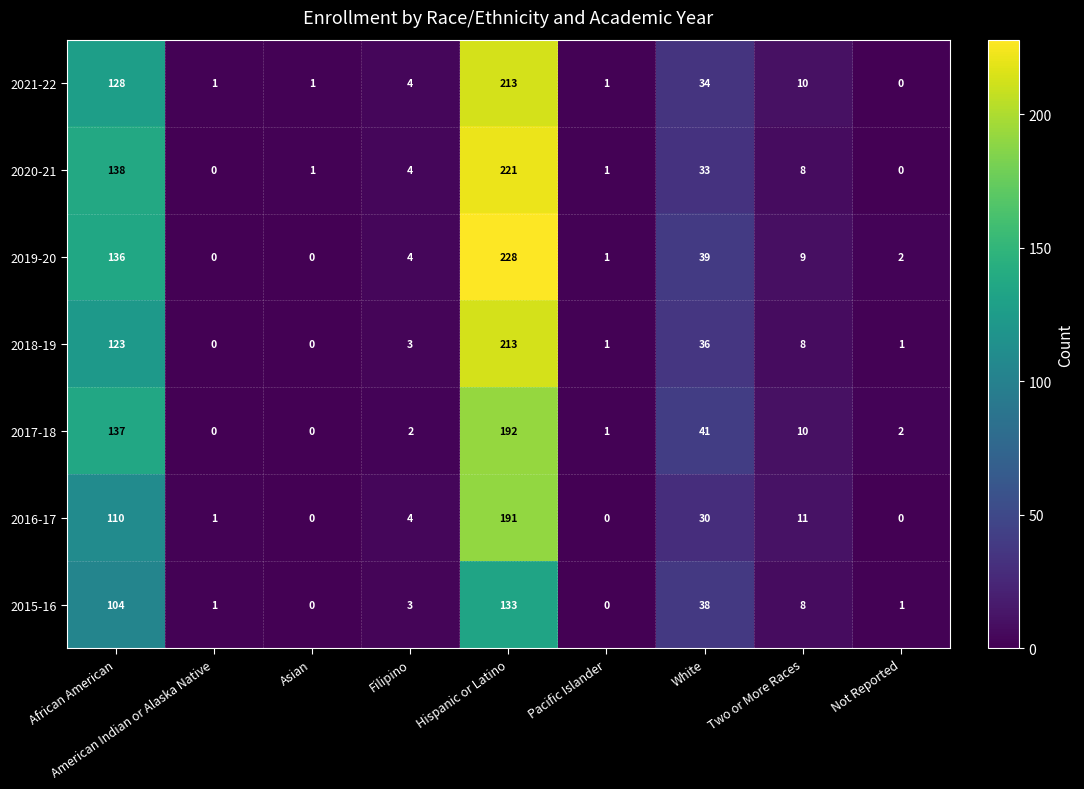

Which category has the highest value in the 2016-17 series?

Hispanic or Latino